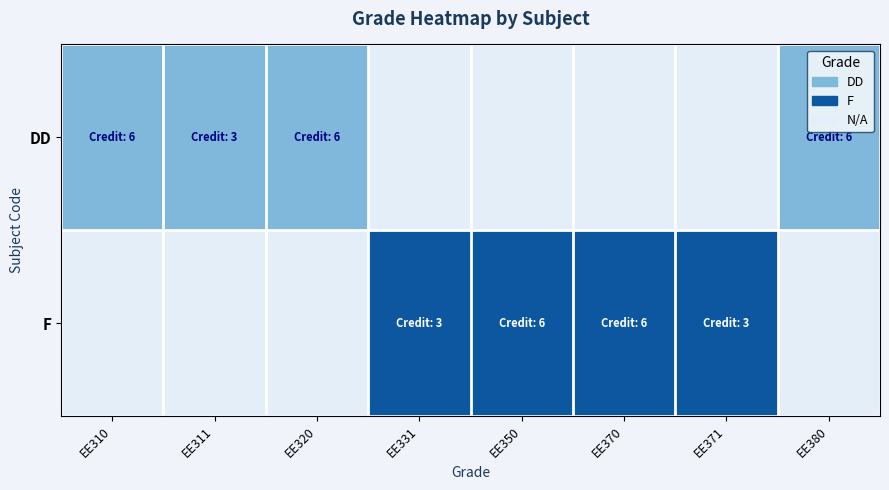

Which series changed the most between EE310 and EE371?

F